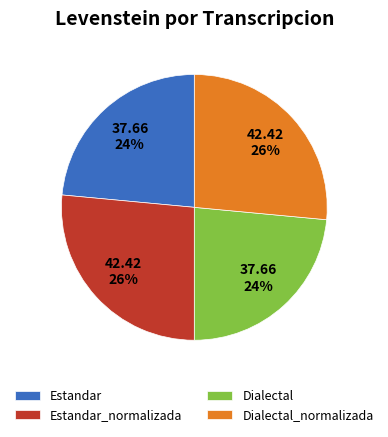

Does Estandar_normalizada account for over 50% of the chart?

No